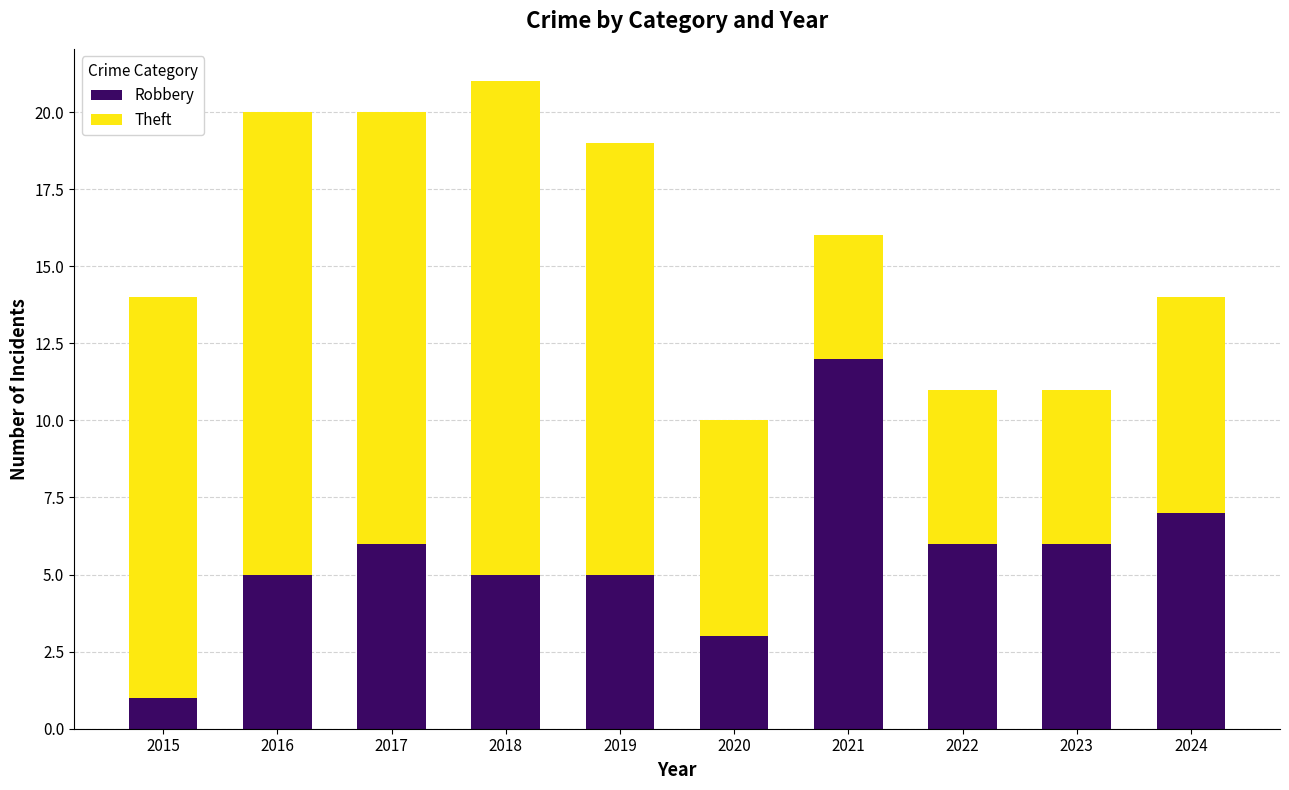

Are the bars horizontal?

No